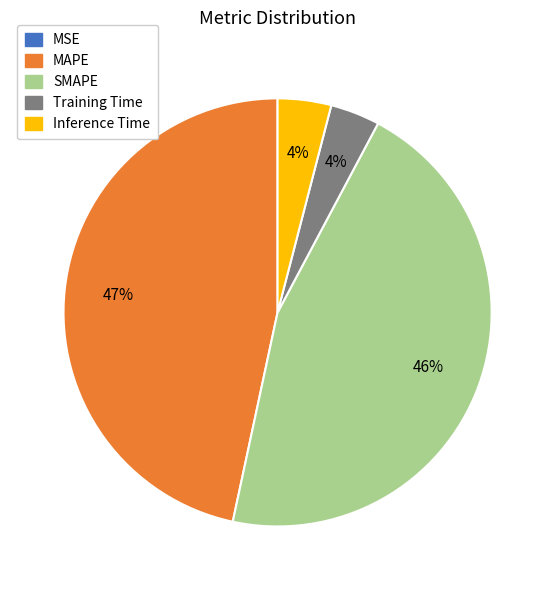

To the nearest percent, what is the combined percentage of SMAPE and Inference Time?

50%